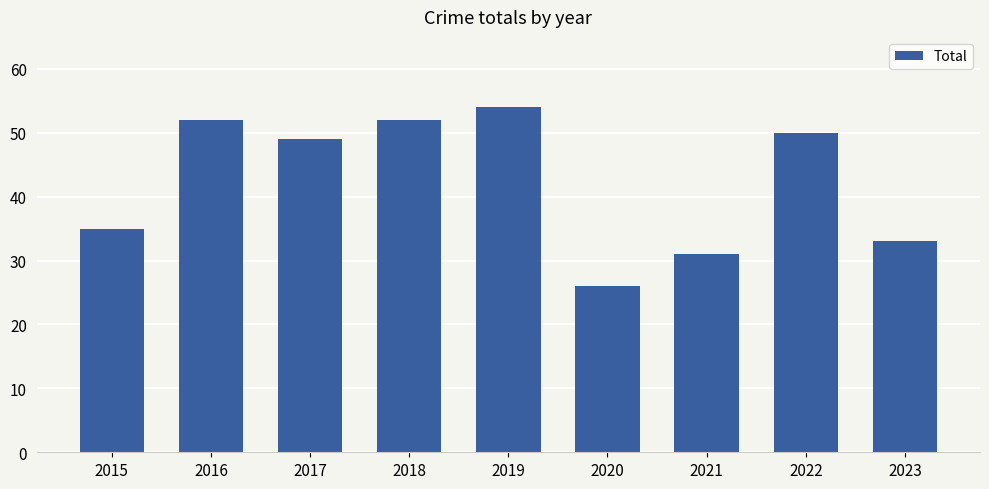

What is the sum of all values?

382